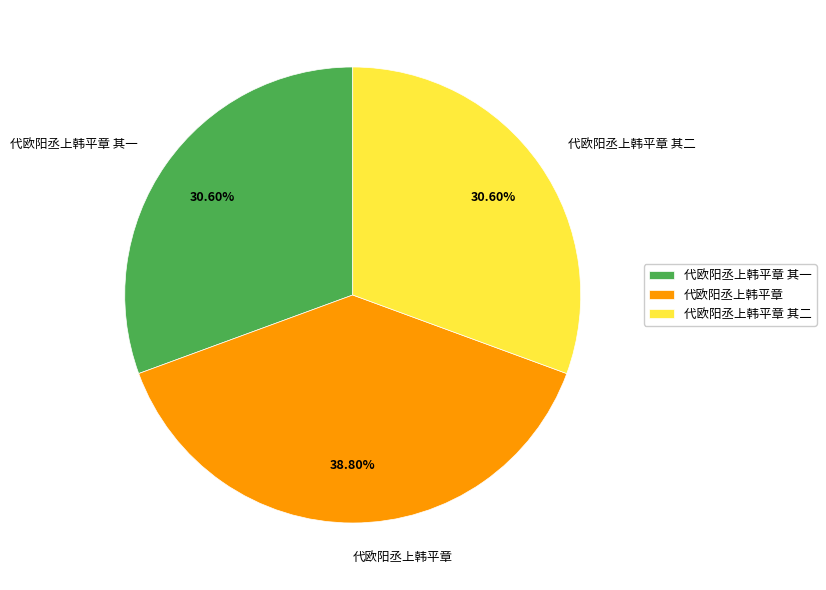

To the nearest percent, what portion does 代欧阳丞上韩平章 其一 represent?

31%